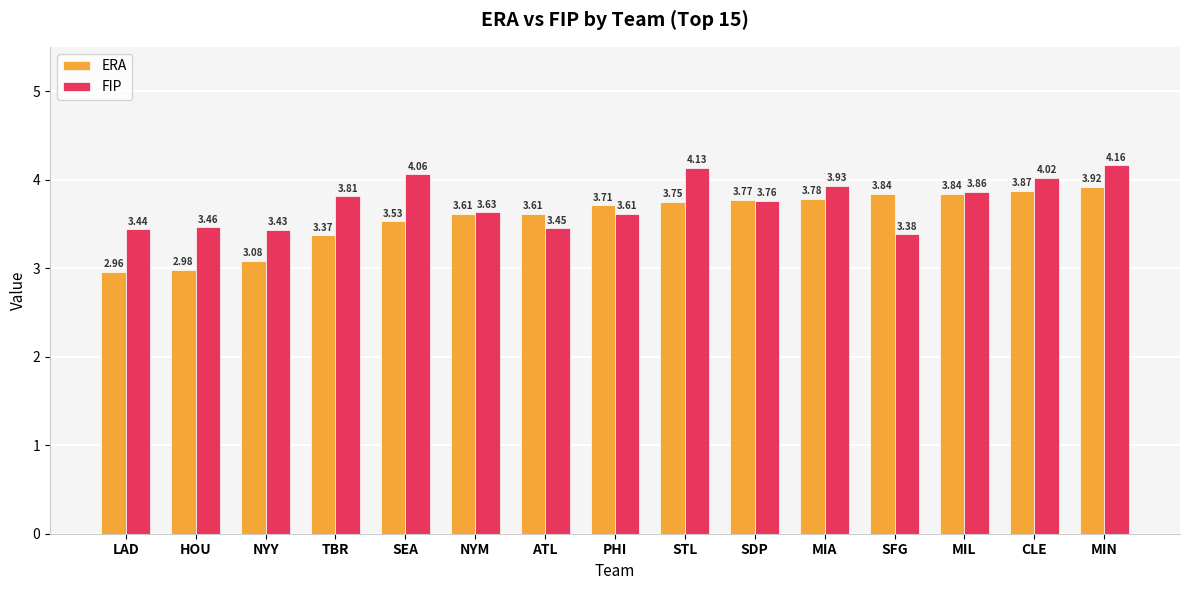

How many bars are there in each group?

2